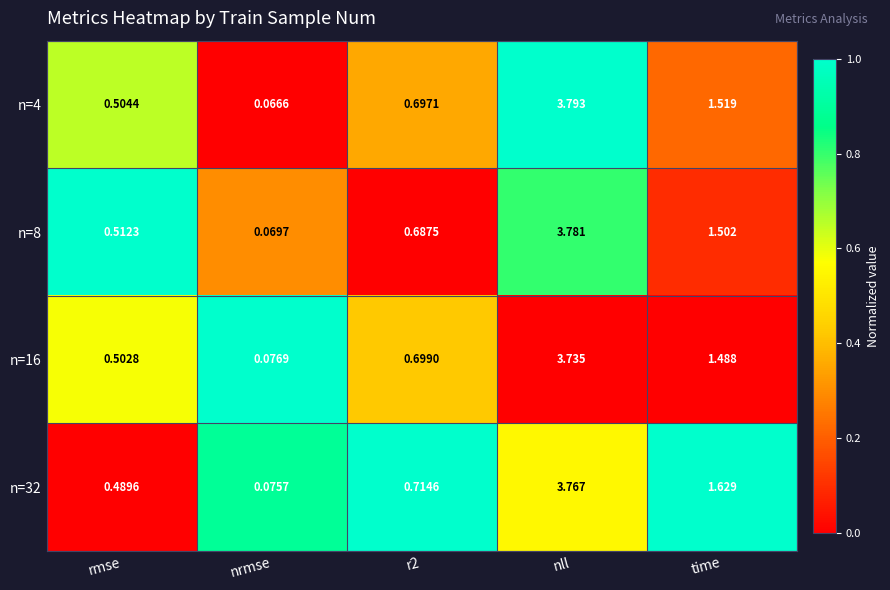

Which label corresponds to the largest value in the chart?

nll